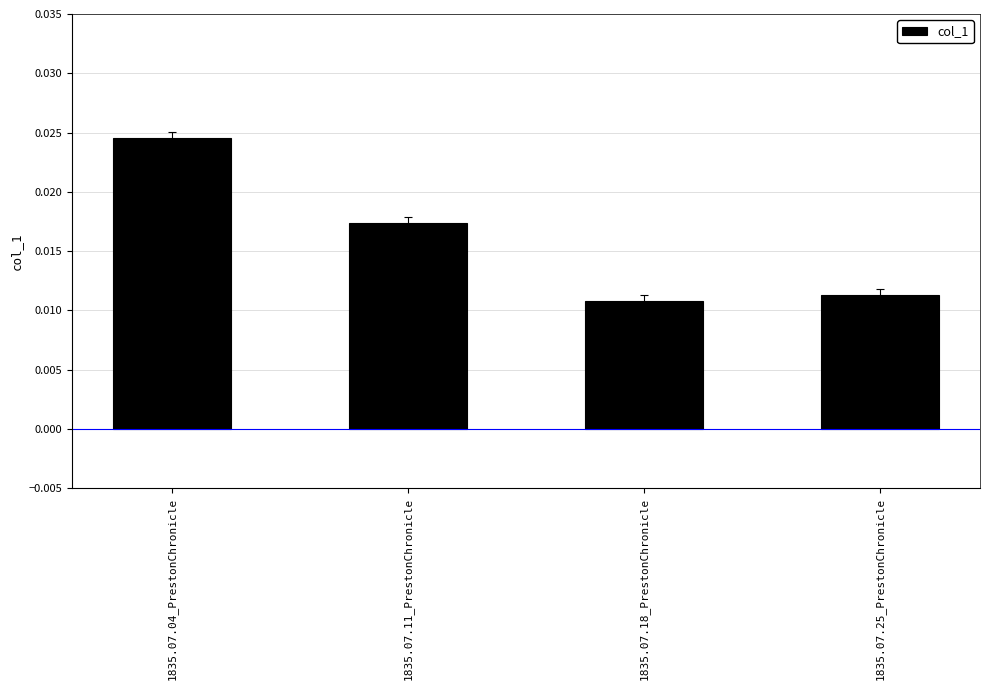

How many values are between 0 and 1?

4